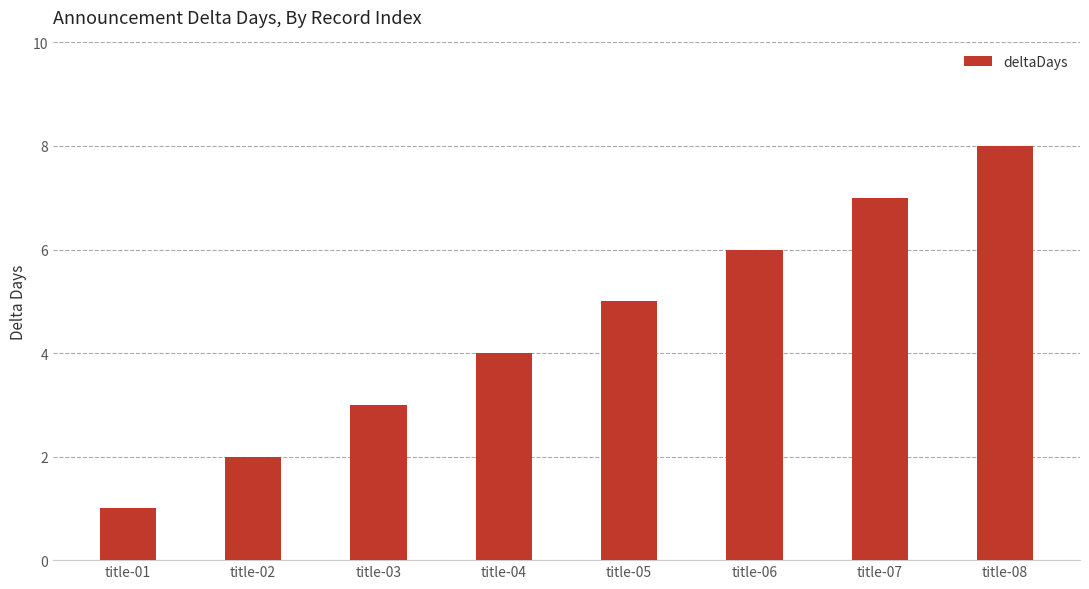

Reading right to left, what are all the values shown in this chart?

8	7	6	5	4	3	2	1